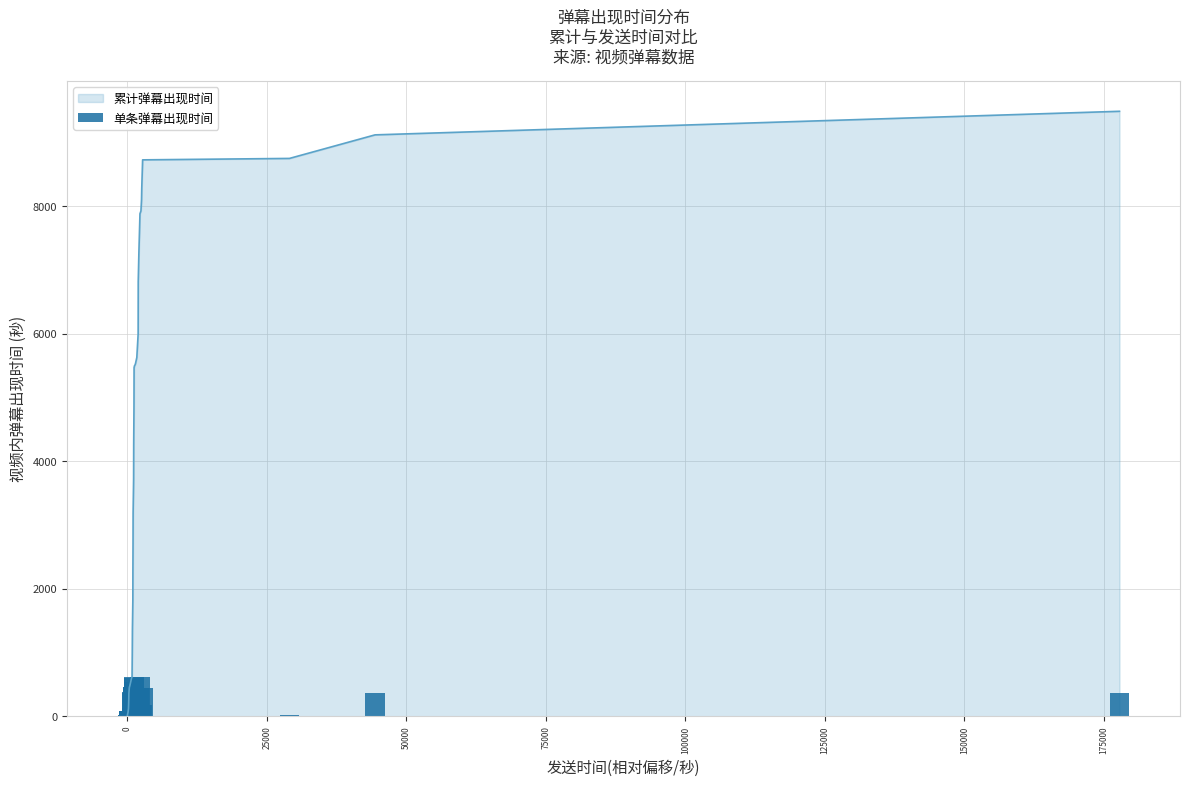

What is the maximum value for 累计弹幕出现时间?

9486.8